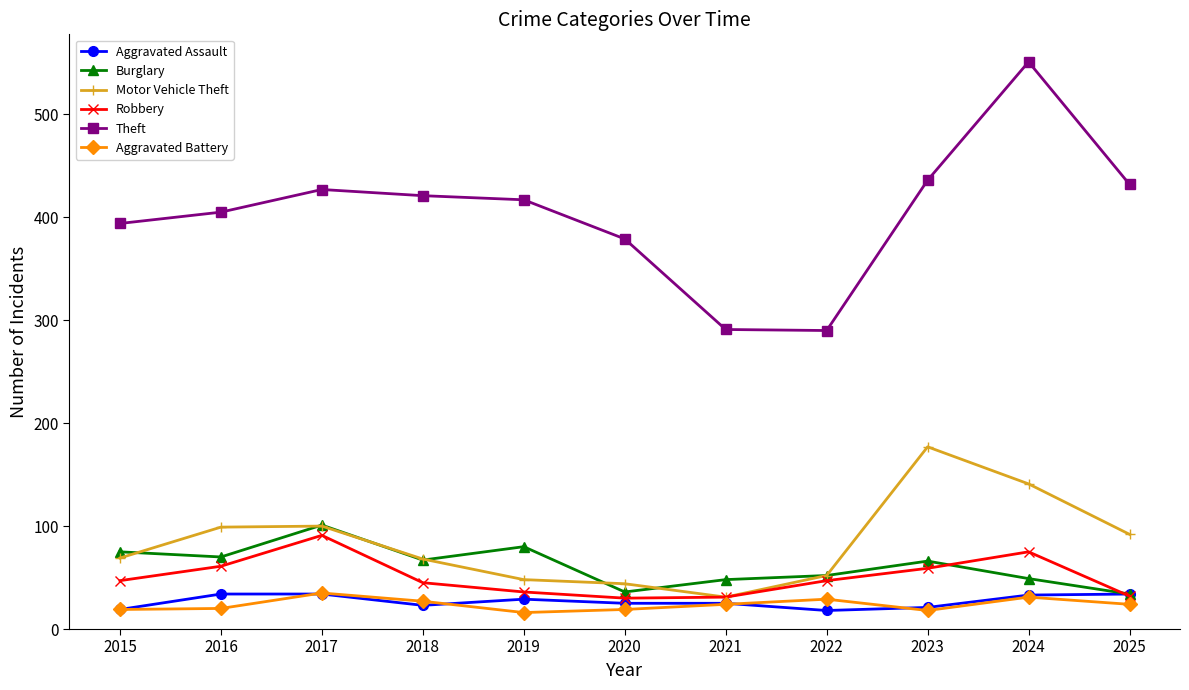

True or false: Robbery has more than 2 points higher than both neighbors.

False